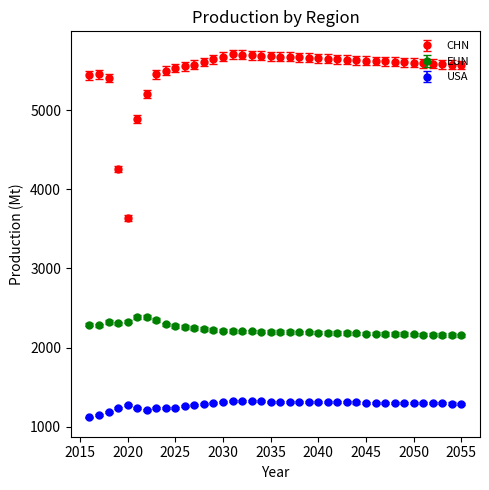

Which series has the widest spread of values?

CHN